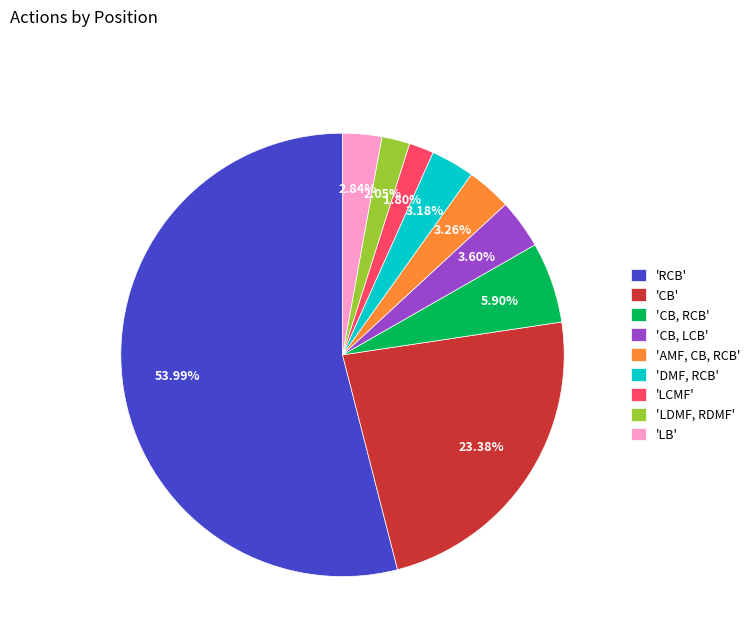

Which category accounts for the majority?

'RCB'